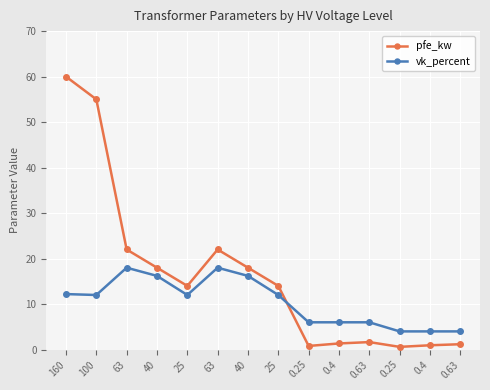

Count the number of data series in this chart.

2